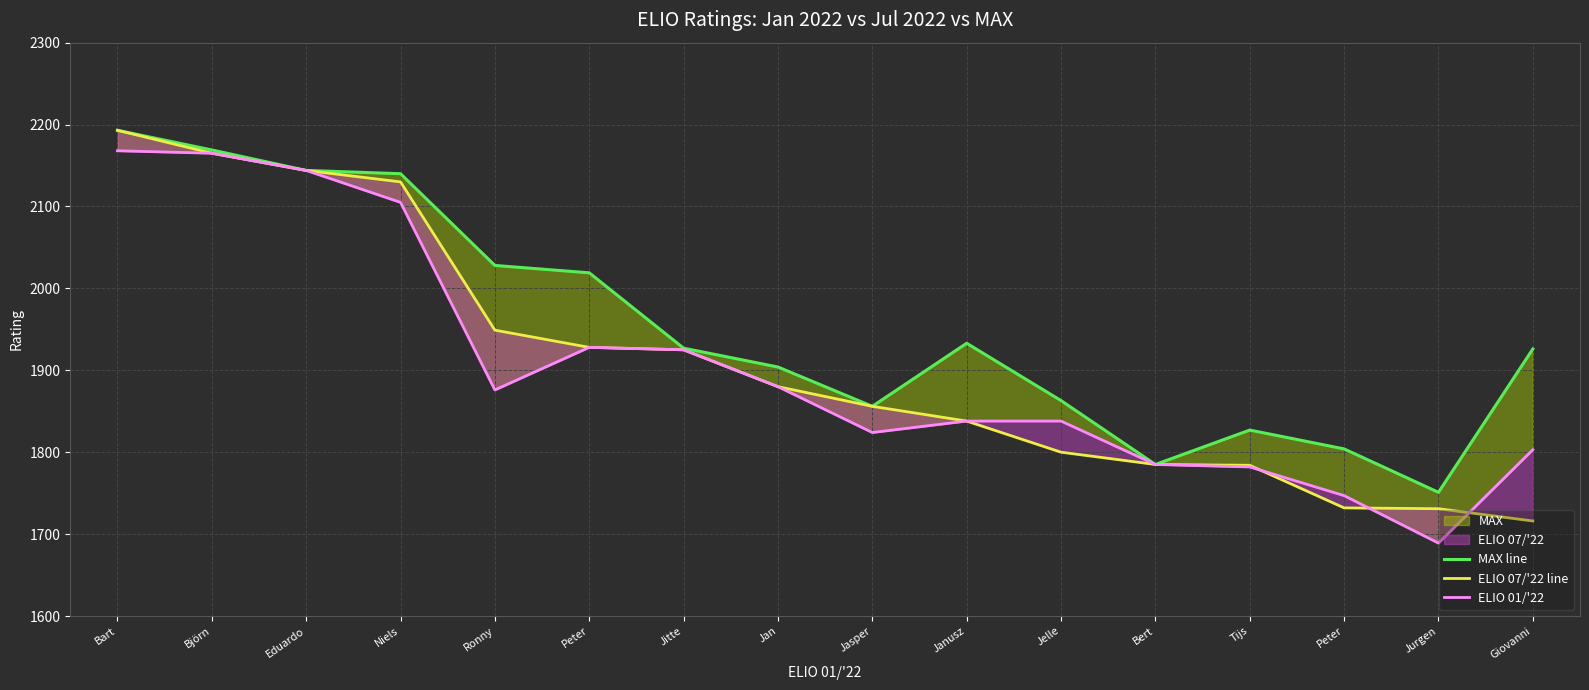

The value of ELIO 07/'22 line at Bert is 2741. True or false?

False